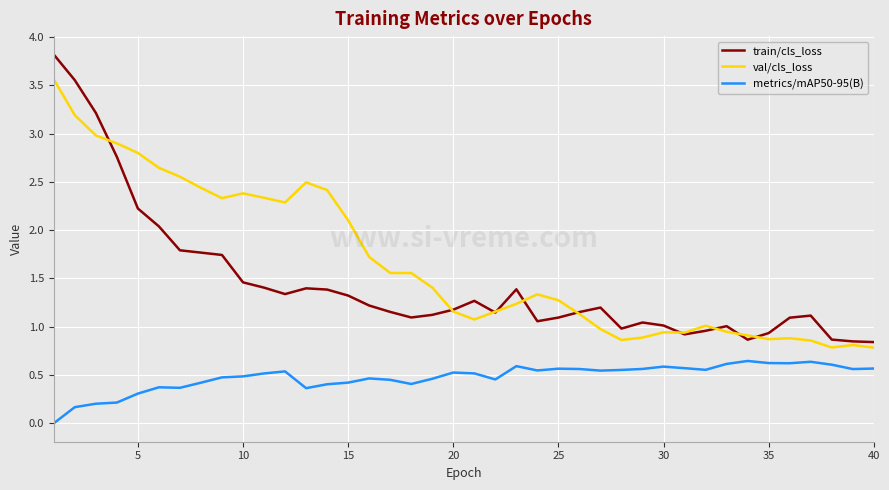

Which series has the largest total across all categories?

val/cls_loss